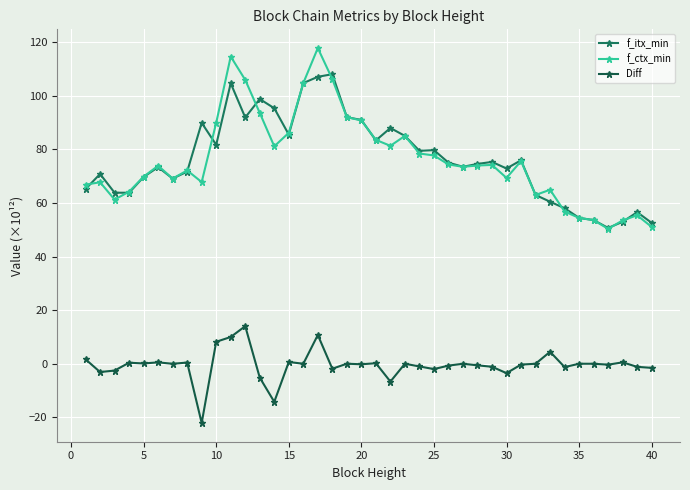

How many lines are shown in the chart?

3